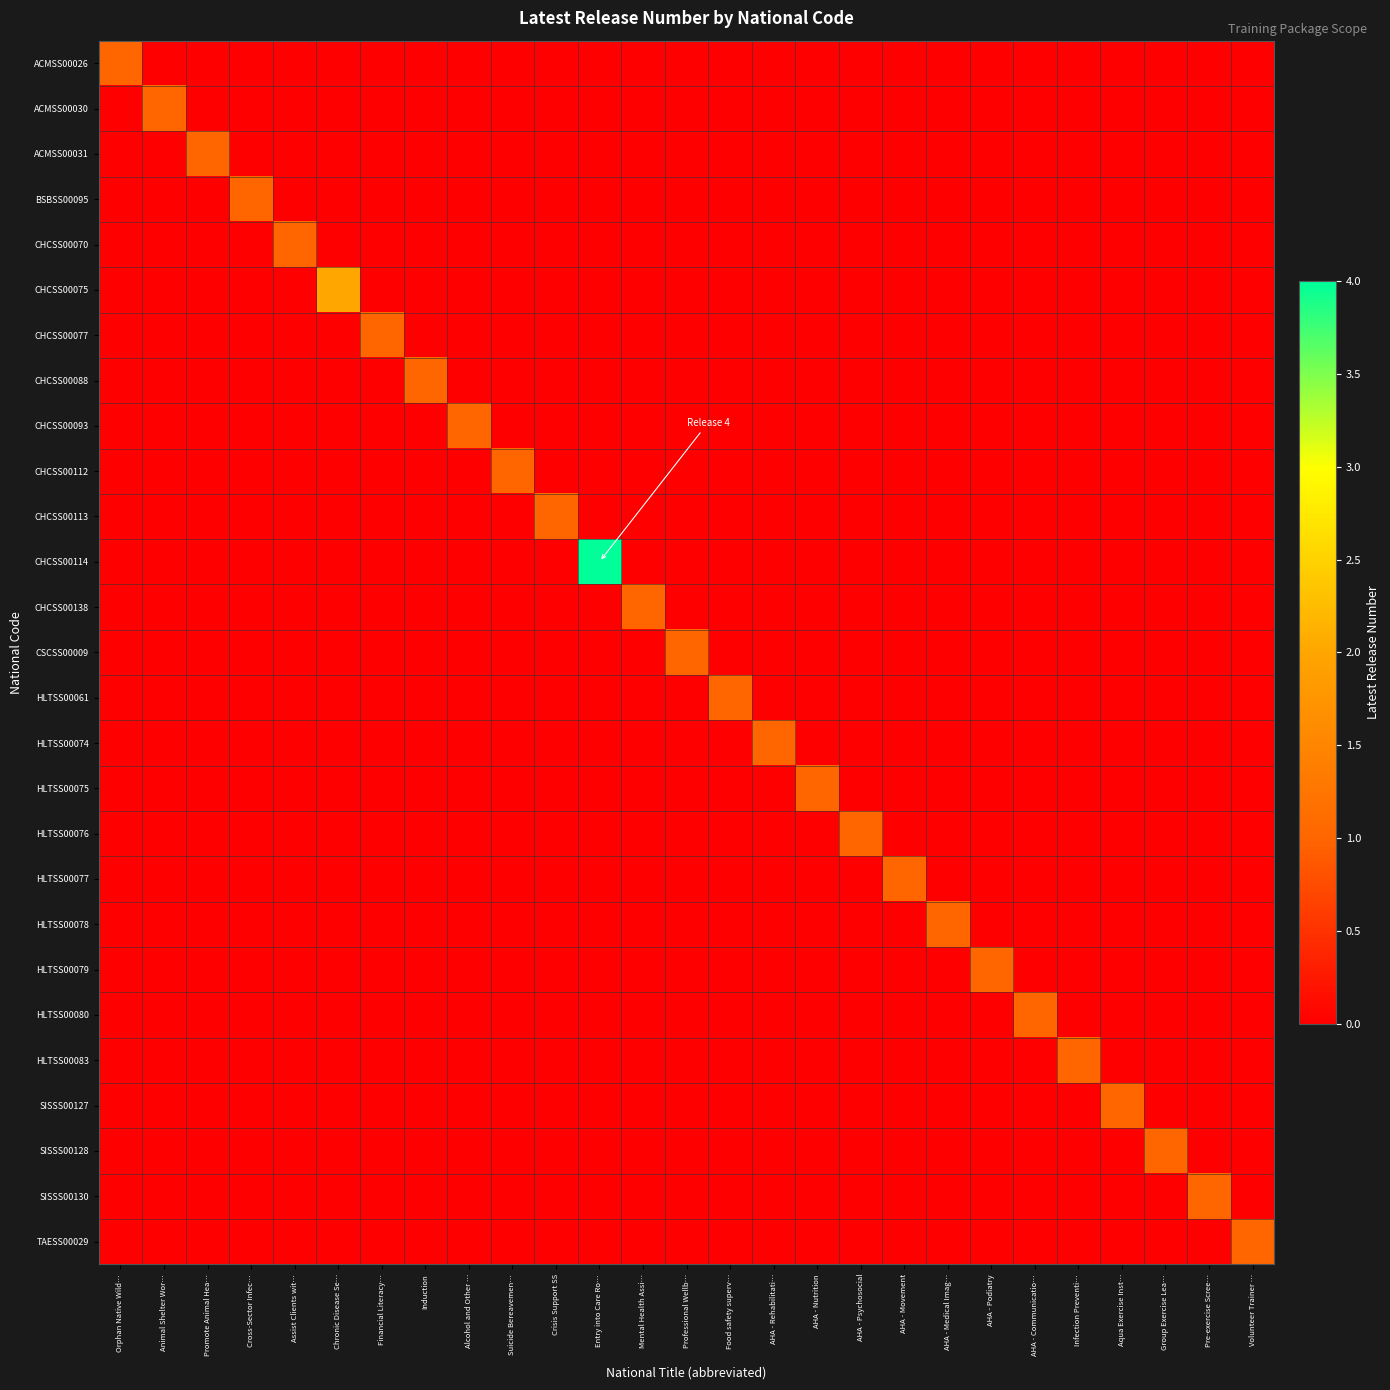

Between AHA - Communicatio… and Crisis Support SS, which is larger?

AHA - Communicatio…